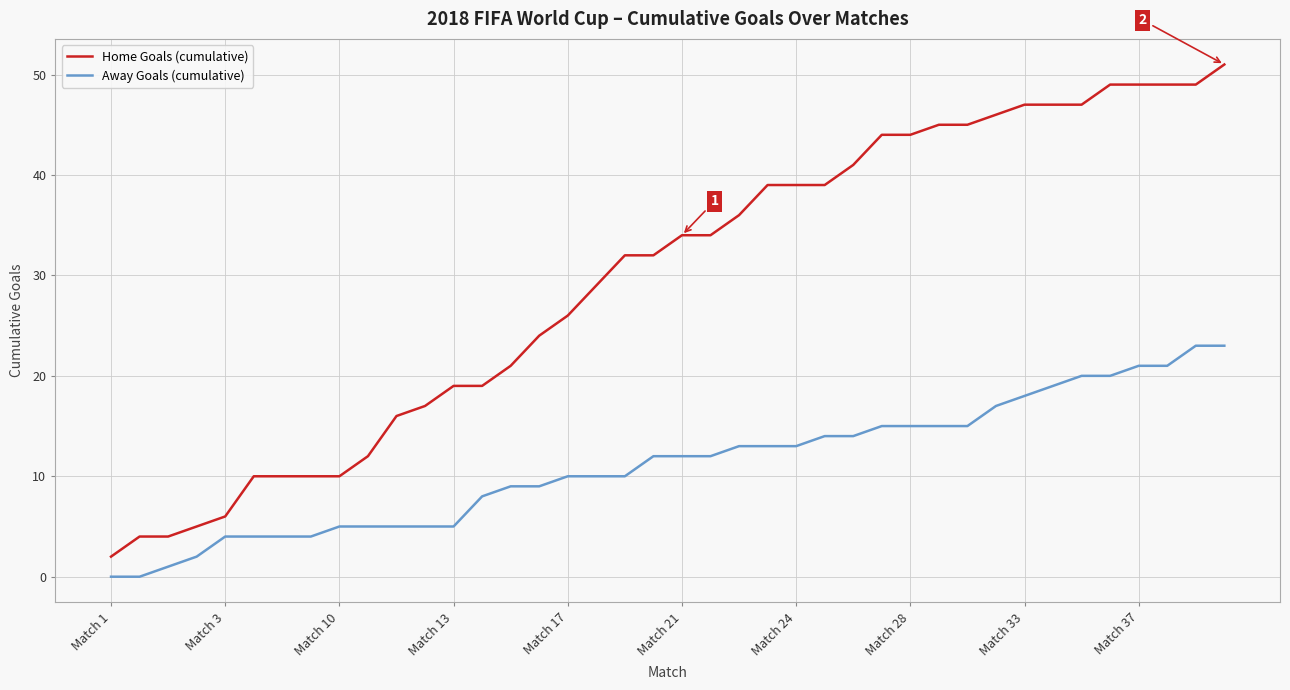

What is the difference between the second highest and minimum values in the Away Goals (cumulative) series?

23